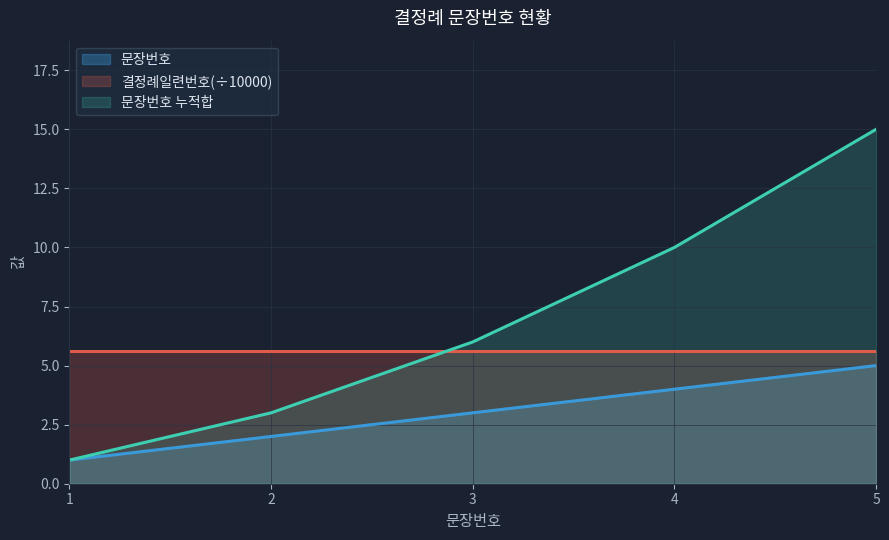

Which label corresponds to the largest value in the chart?

5